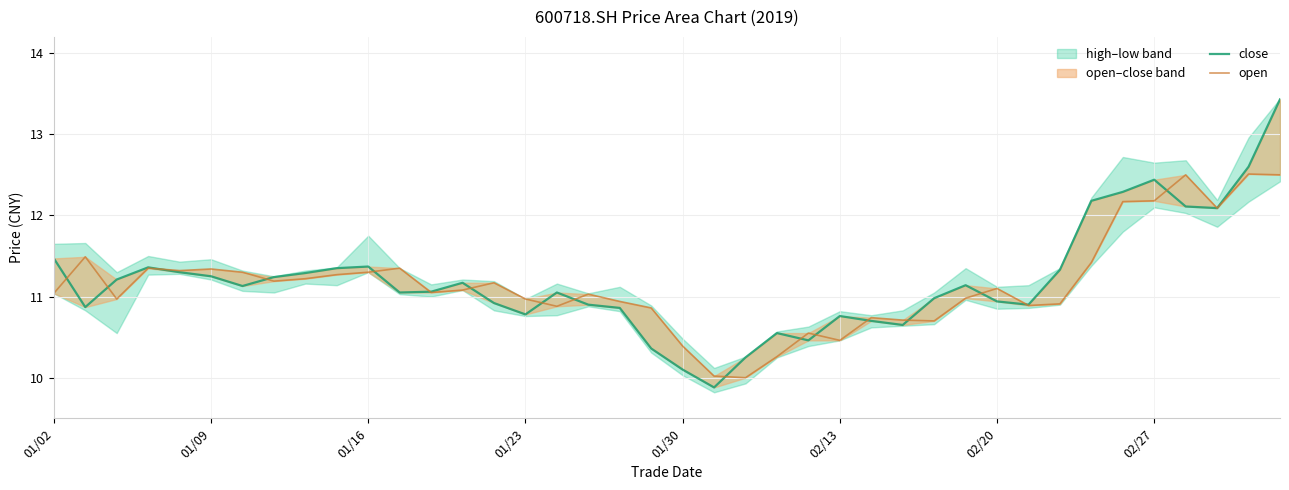

What position from the right is 18?

22